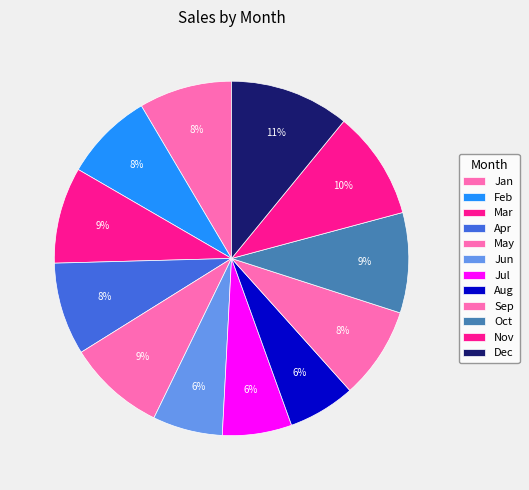

How many slices are in this pie chart?

12